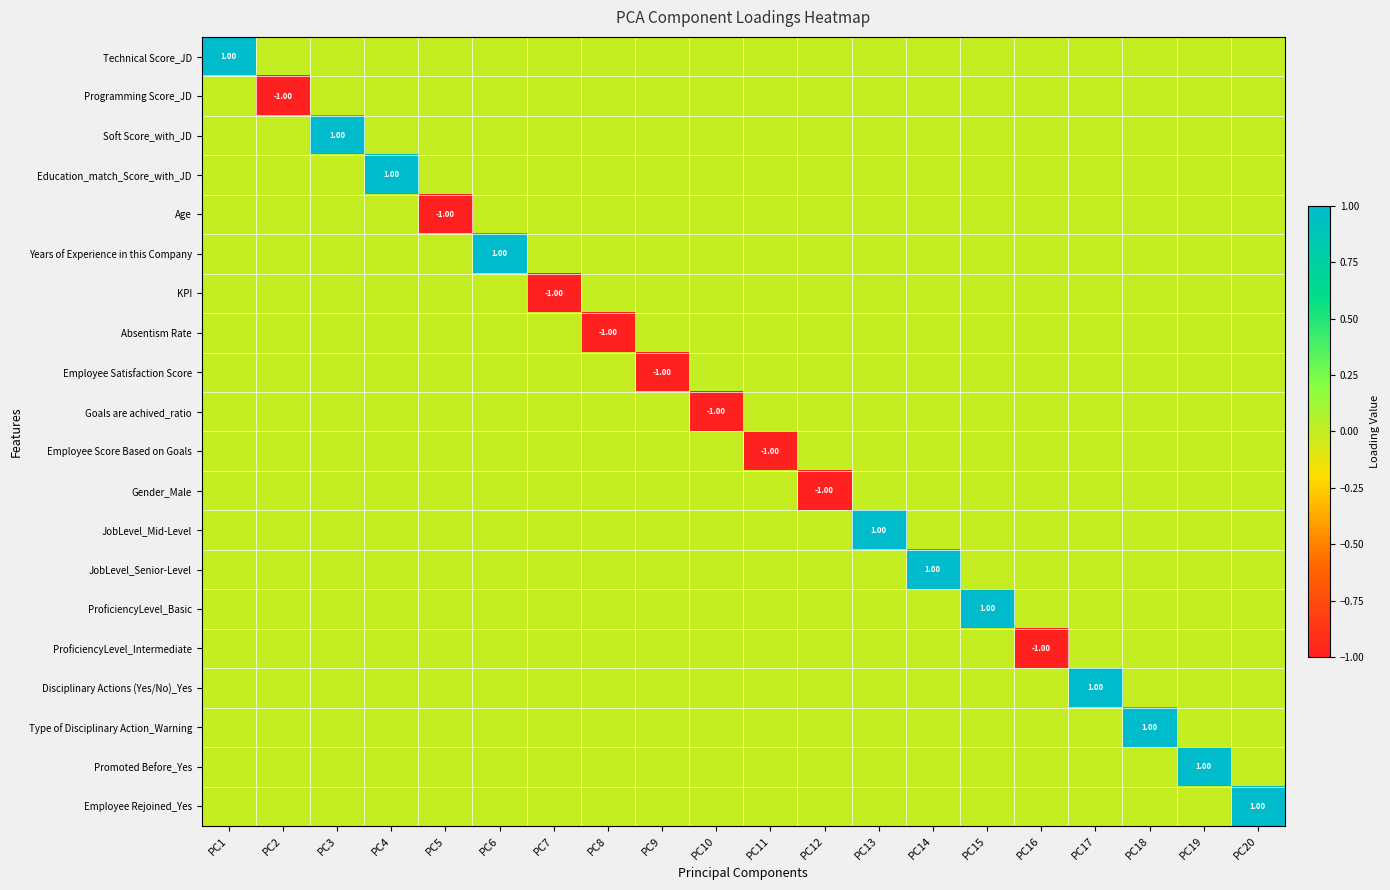

What is the total value across all series at PC7?

-1.0